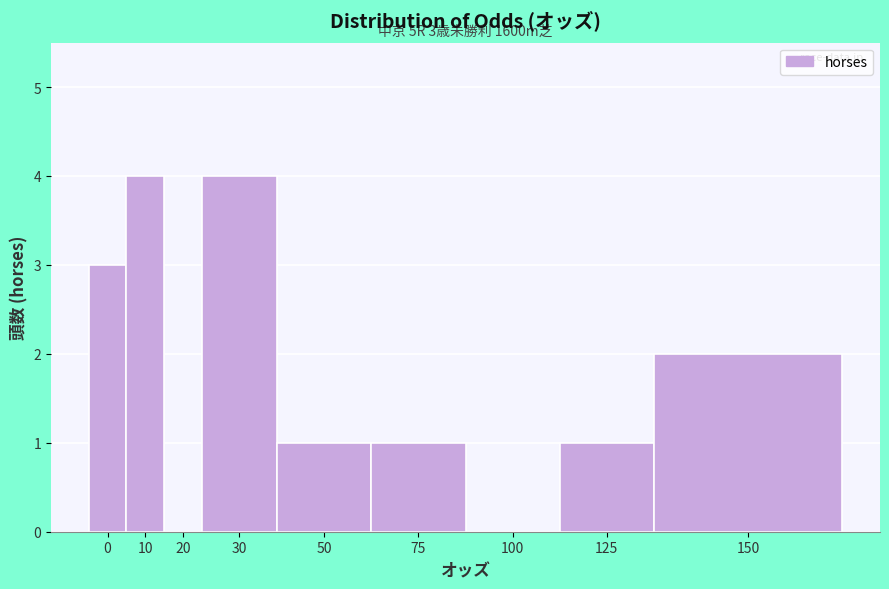

Reading right to left, list all the values displayed in this chart.

150=2	125=1	100=0	75=1	50=1	30=4	20=0	10=4	0=3